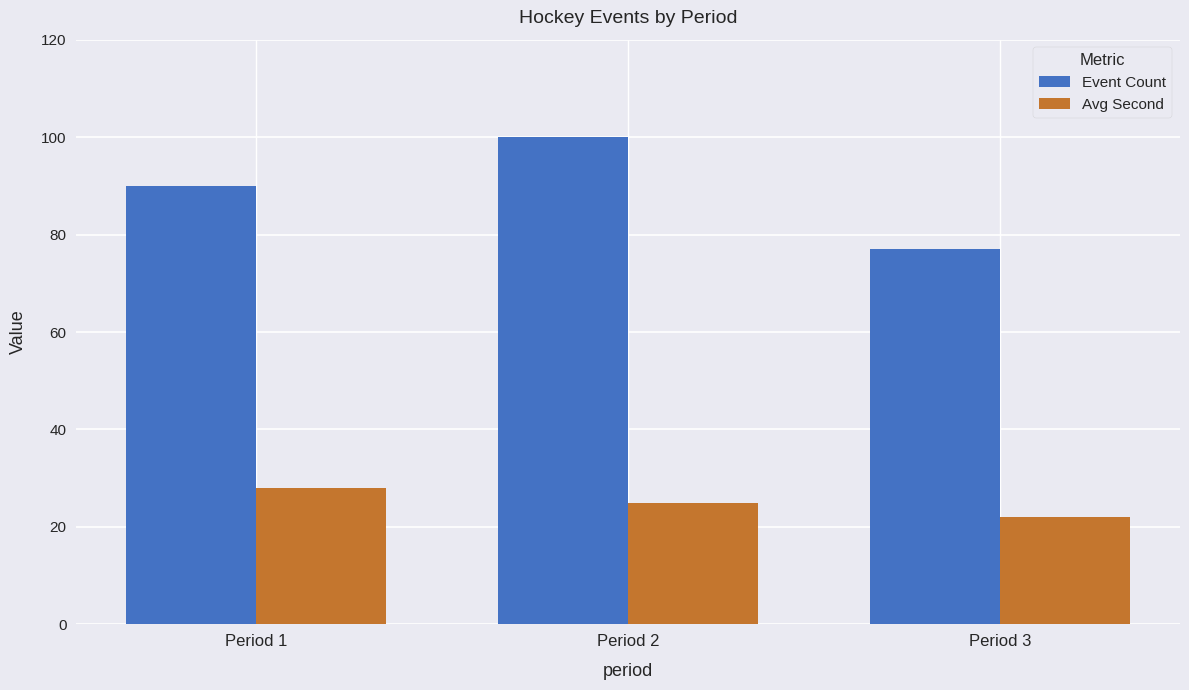

Rank the series at Period 1 from highest to lowest value.

Event Count, Avg Second